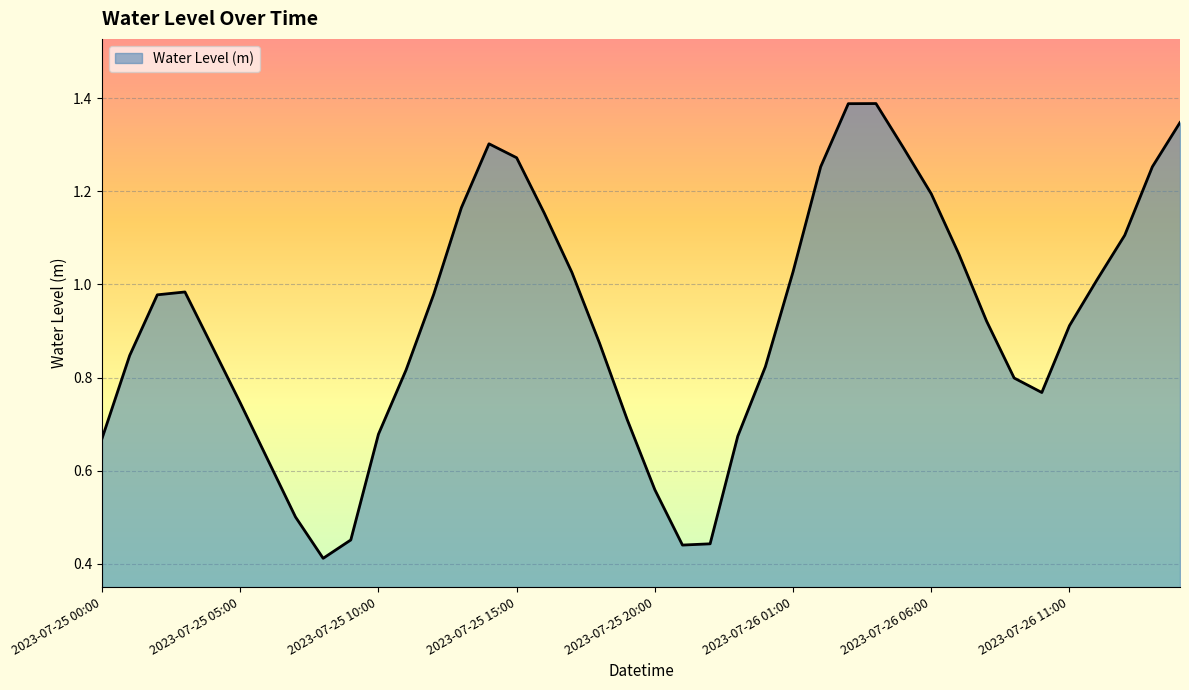

What is the greatest value displayed?

1.4